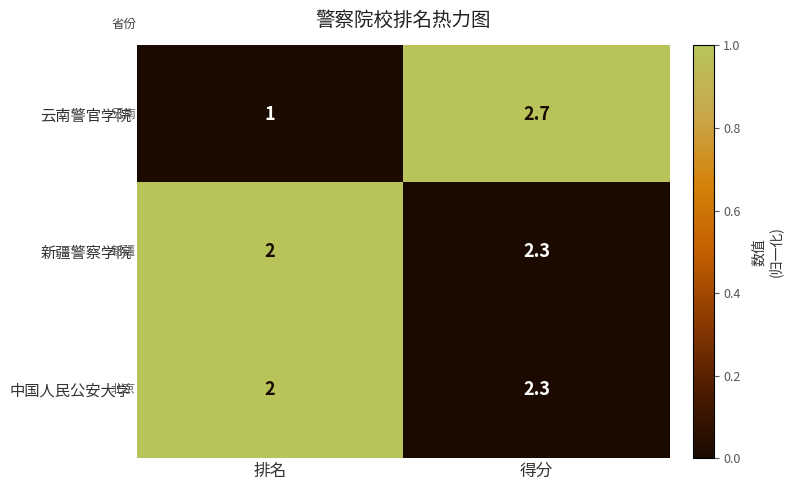

Which series has the widest spread of values?

云南警官学院